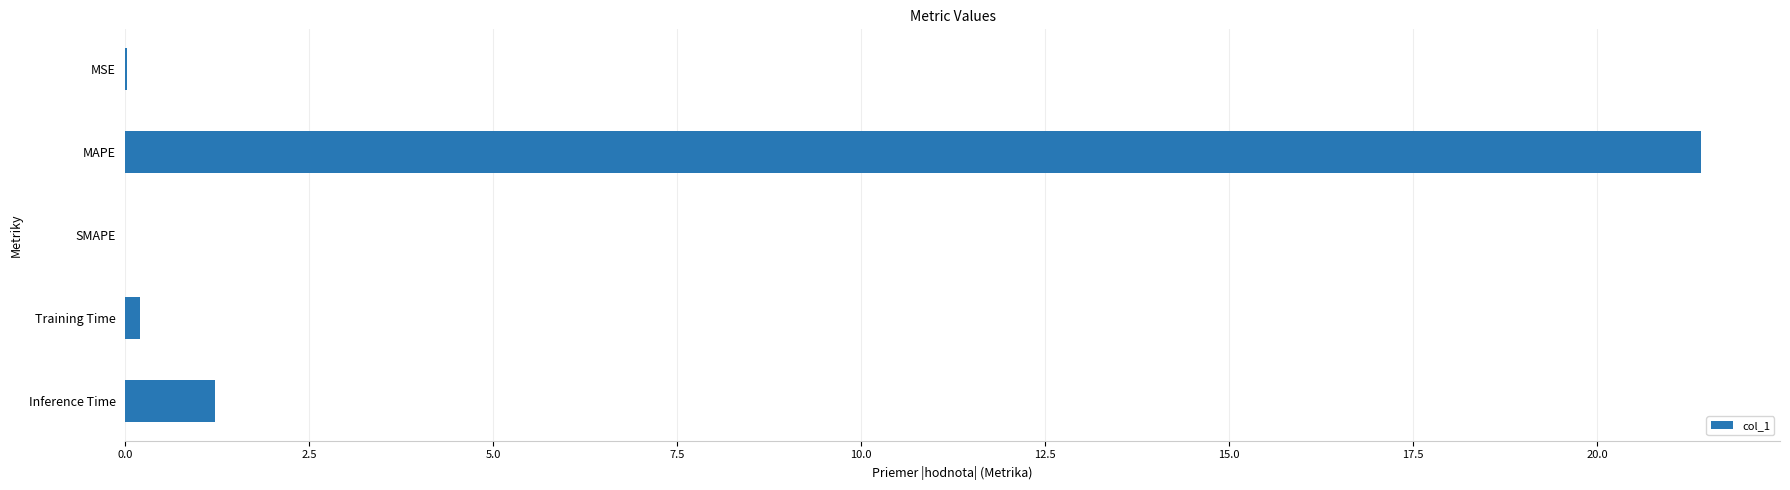

Does the chart contain stacked bars?

No